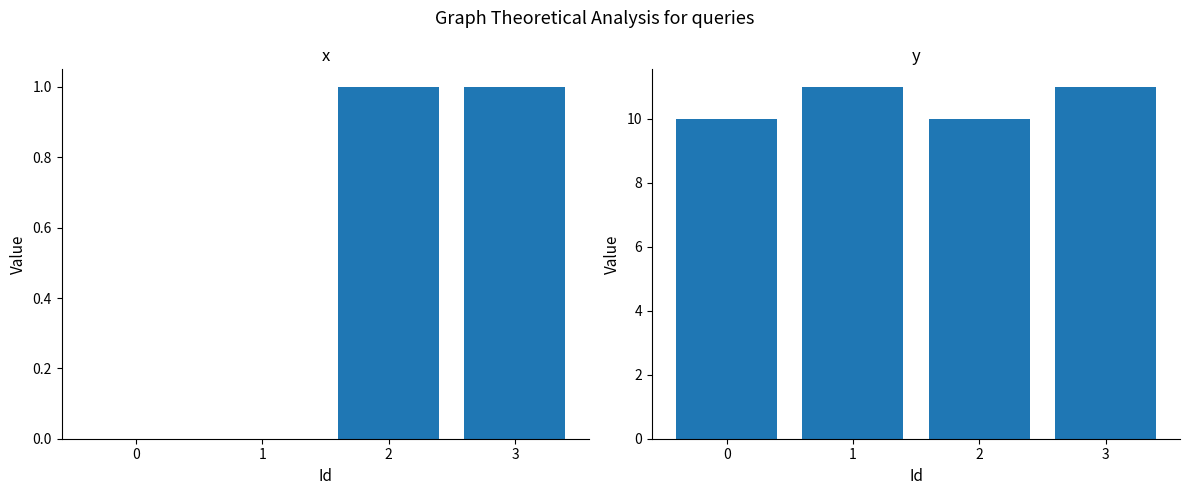

How many data points in y are less than 11?

2